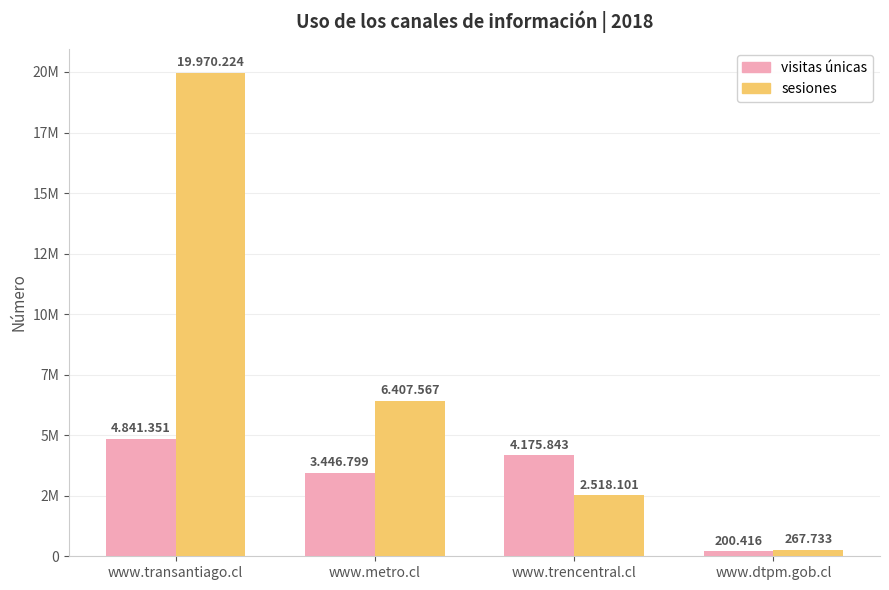

At how many categories does at least one series exceed 15458863?

1